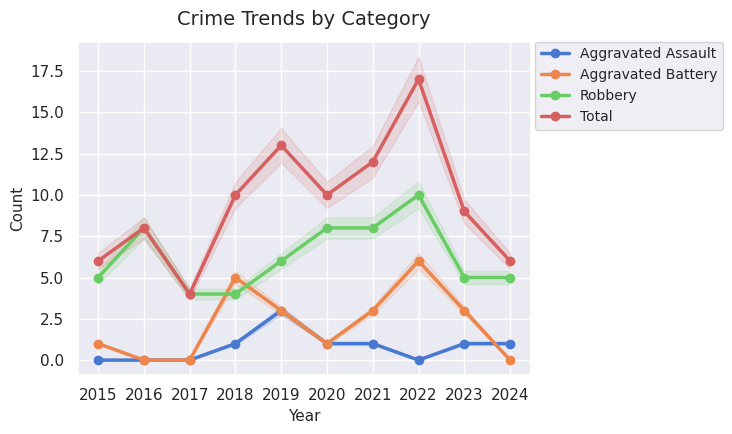

What is the total value across all series at 2019?

25